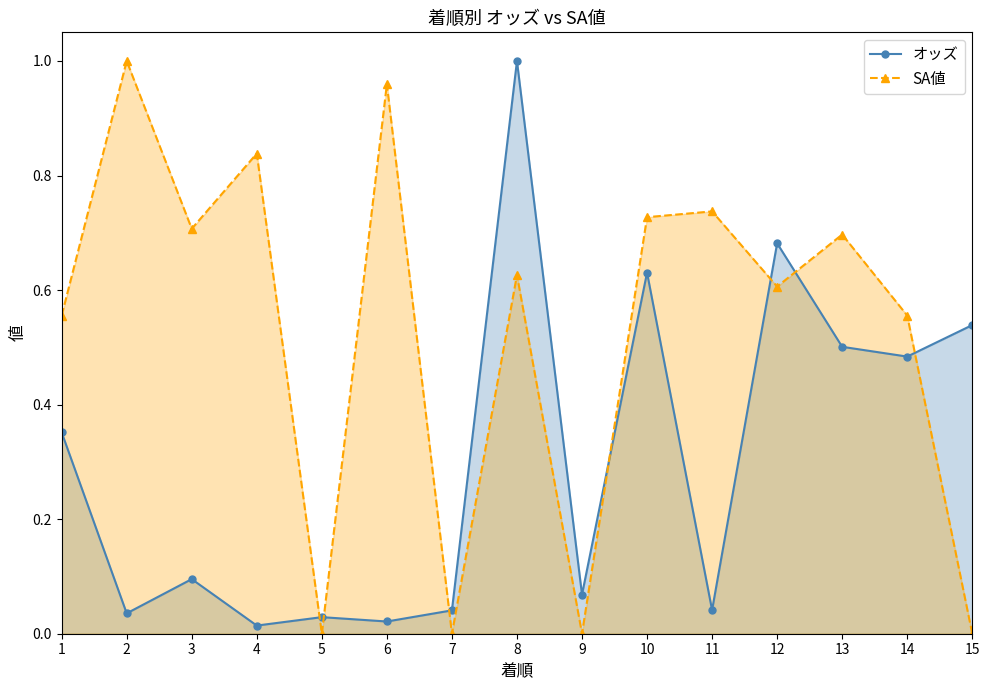

Where is the first local maximum for SA値?

2